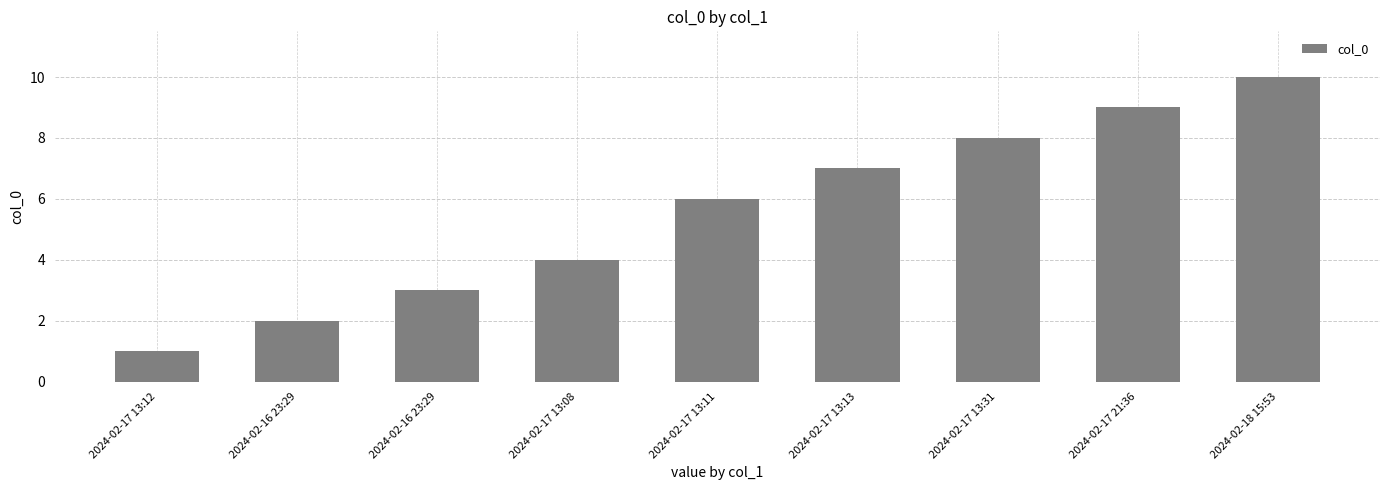

How many bars are there in total?

9